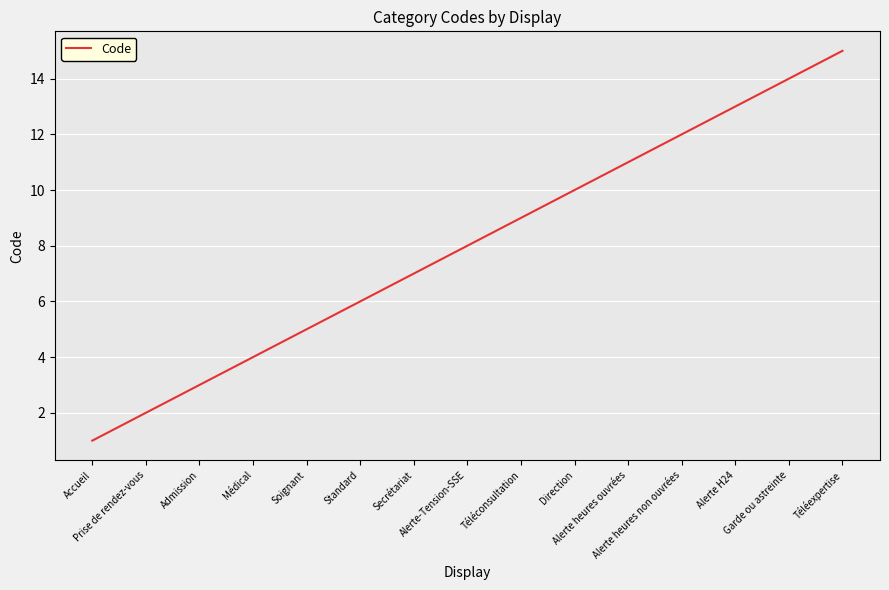

What is the greatest value displayed?

15